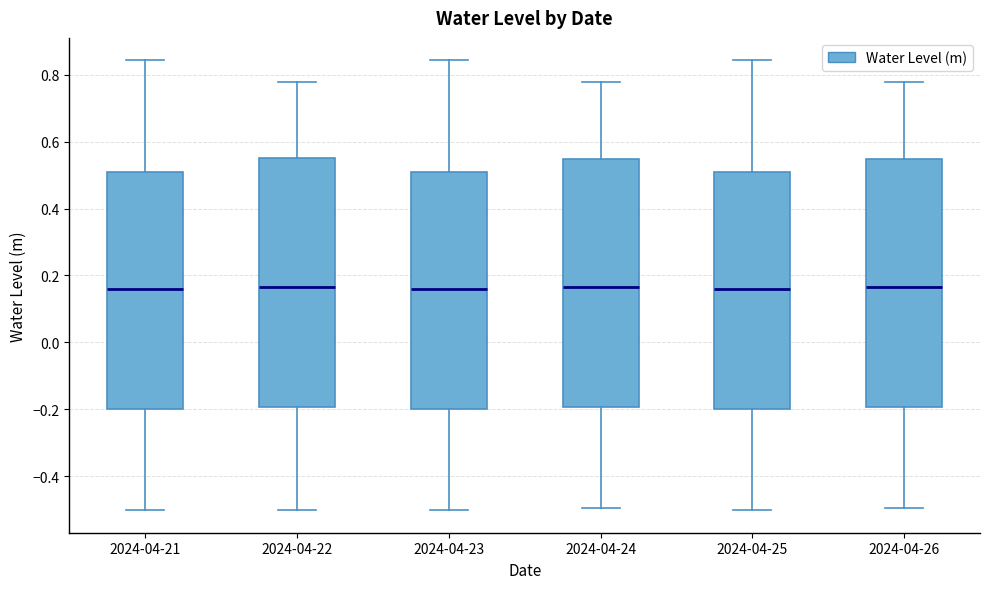

Reading left to right, read every box against the y-axis: the position of its median line, the range the box covers, and the ends of its whiskers. The values are not printed on the chart, so give them approximately, as read against the axis.

2024-04-21: median 0.16, box -0.20 to 0.50, whiskers -0.50 to 0.84
2024-04-22: median 0.16, box -0.20 to 0.56, whiskers -0.50 to 0.78
2024-04-23: median 0.16, box -0.20 to 0.50, whiskers -0.50 to 0.84
2024-04-24: median 0.16, box -0.20 to 0.54, whiskers -0.50 to 0.78
2024-04-25: median 0.16, box -0.20 to 0.50, whiskers -0.50 to 0.84
2024-04-26: median 0.16, box -0.20 to 0.54, whiskers -0.50 to 0.78